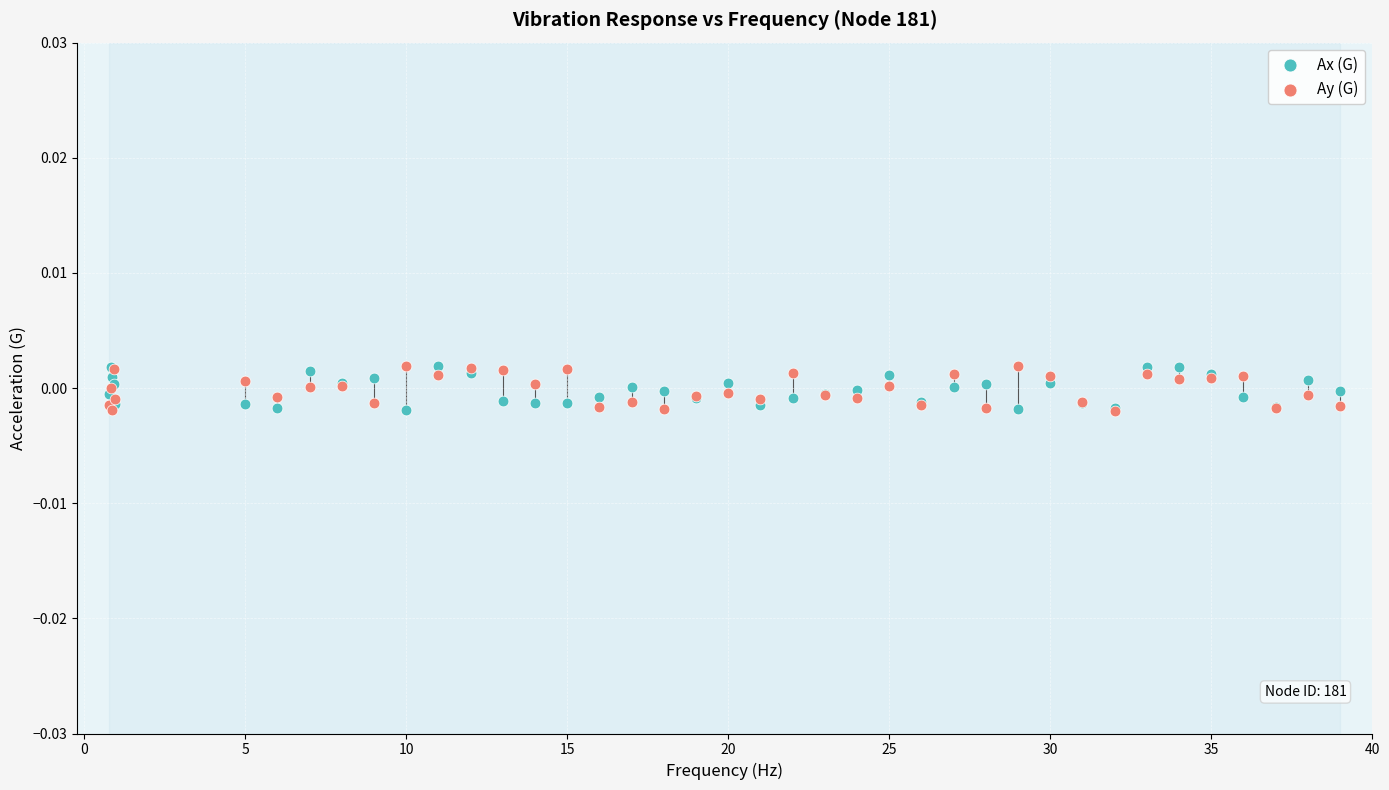

What are all the series names shown in the legend?

Ax (G), Ay (G)